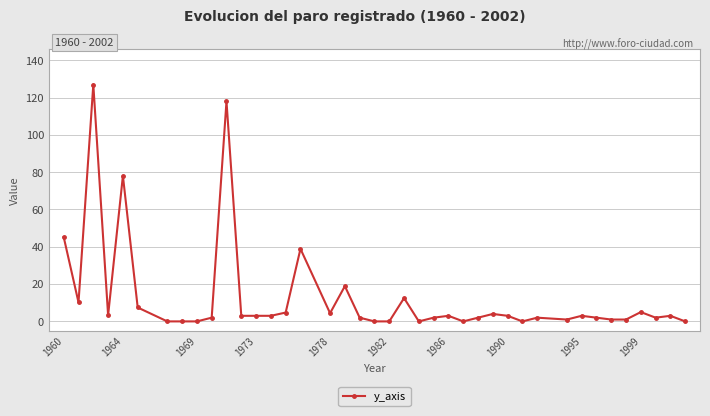

What is the value of the 6th point from the left?

7.5